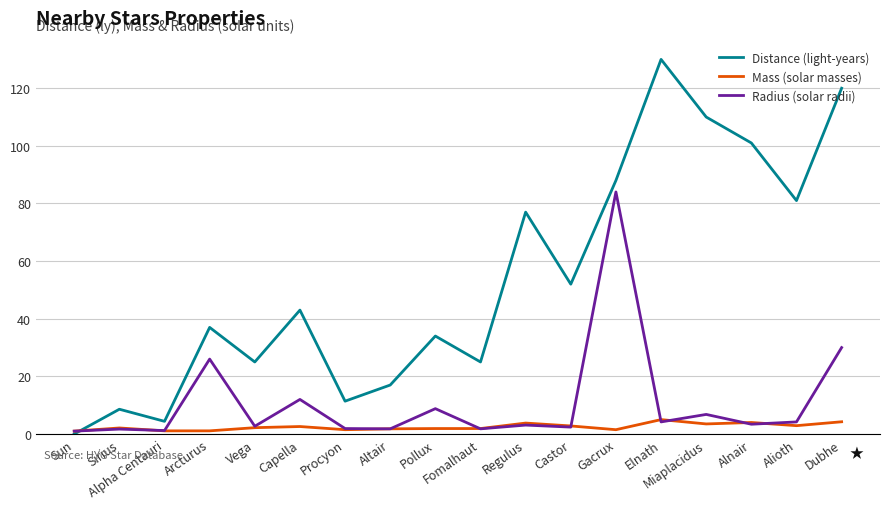

At which label does Distance (light-years) reach its peak?

Elnath